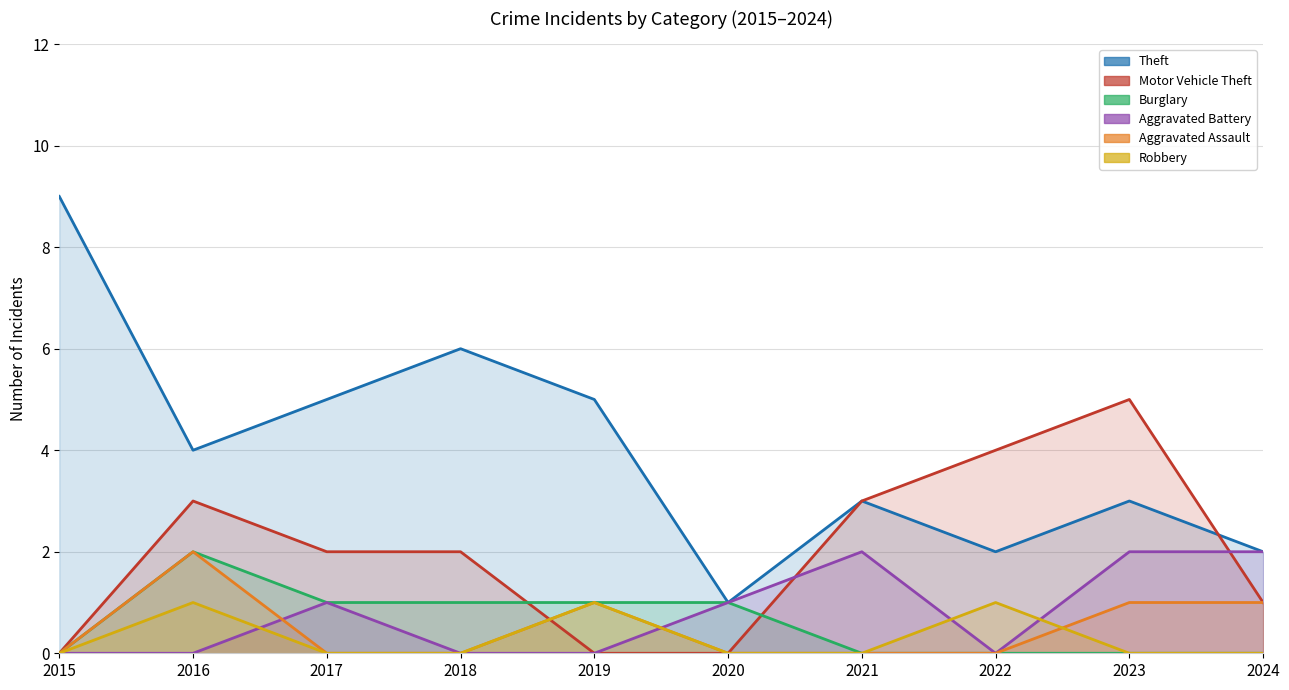

What are all the series names shown in the legend?

Theft, Motor Vehicle Theft, Burglary, Aggravated Battery, Aggravated Assault, Robbery